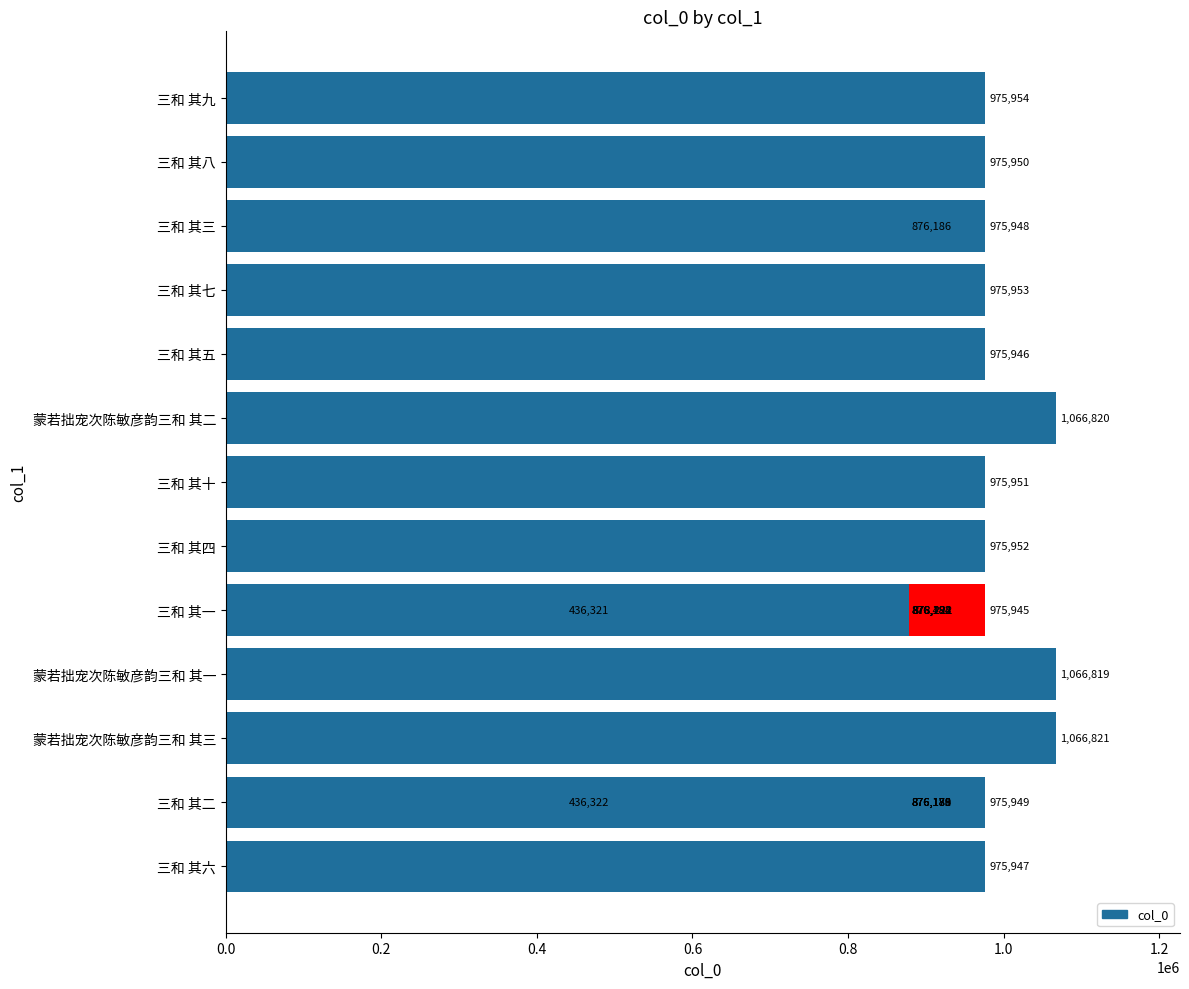

What is the greatest value displayed?

1066821